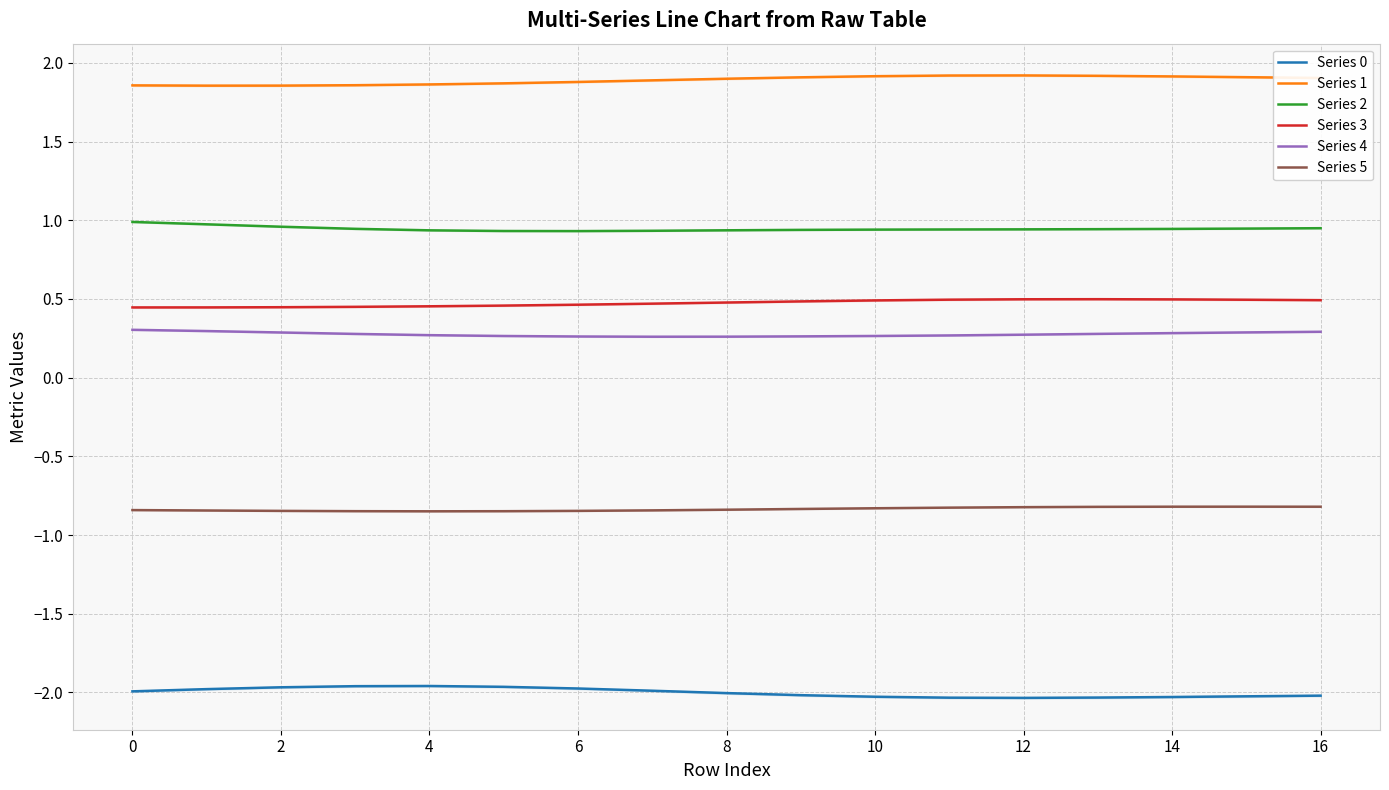

True or false: Series 0 and Series 2 cross at least once.

False